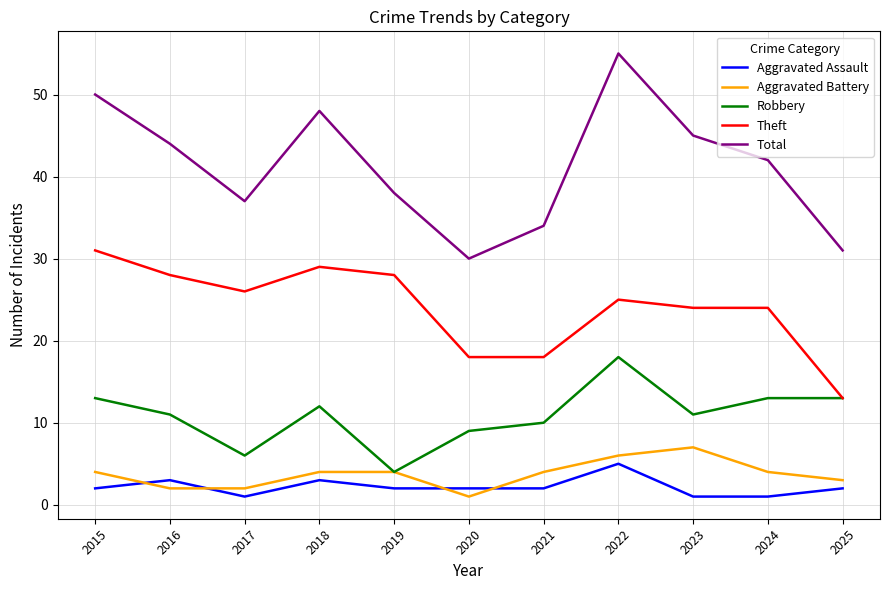

Which series has the largest total across all categories?

Total